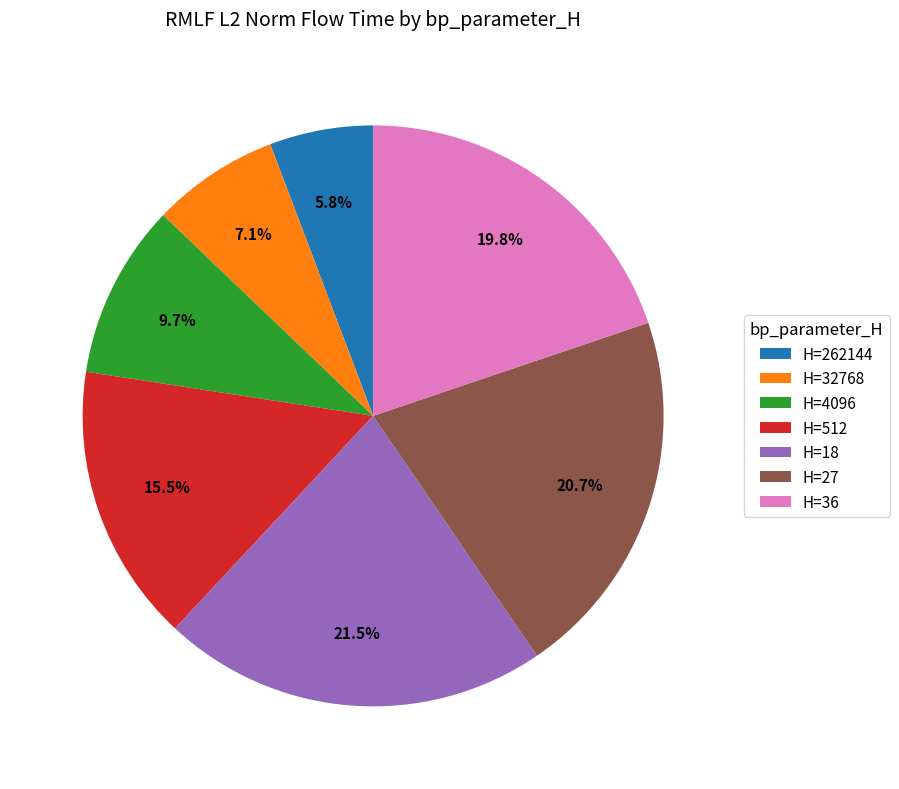

Is there a majority slice in this chart?

No